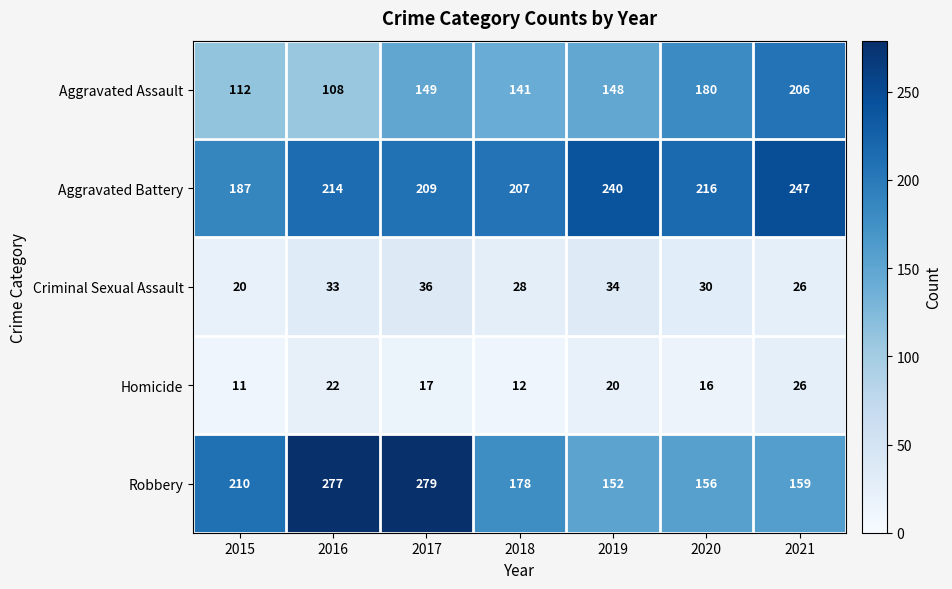

What is the difference between the highest and lowest values at 2018?

195